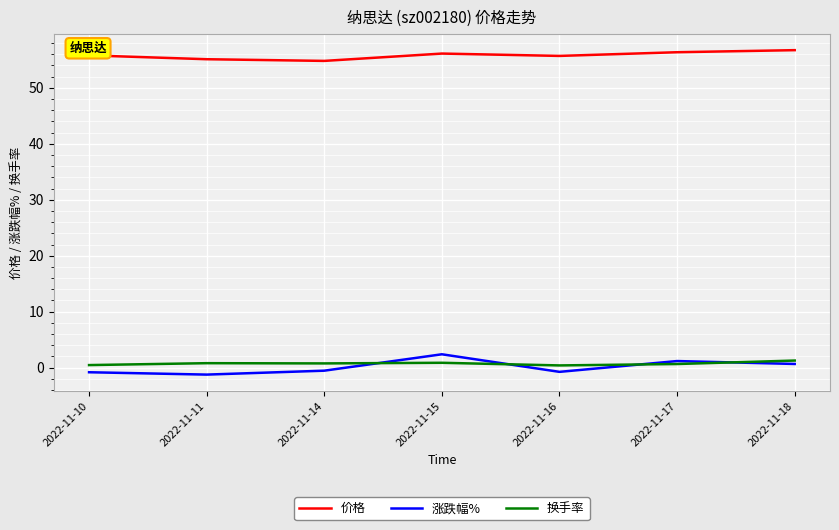

How many intersections are there between 换手率 and 涨跌幅%?

4